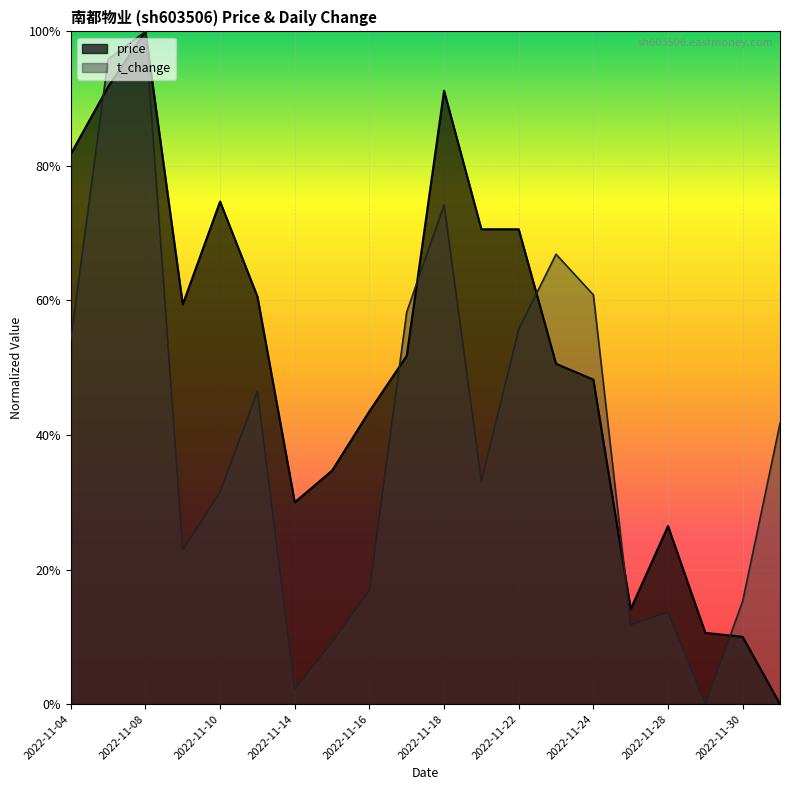

Reading left to right, extract all data points from this chart.

price: 2022-11-04=0.8	2022-11-07=0.9	2022-11-08=1.0	2022-11-09=0.6	2022-11-10=0.7	2022-11-11=0.6	2022-11-14=0.3	2022-11-15=0.3	2022-11-16=0.4	2022-11-17=0.5	2022-11-18=0.9	2022-11-21=0.7	2022-11-22=0.7	2022-11-23=0.5	2022-11-24=0.5	2022-11-25=0.1	2022-11-28=0.3	2022-11-29=0.1	2022-11-30=0.1	2022-12-01=0.0
t_change: 2022-11-04=0.5	2022-11-07=1.0	2022-11-08=1.0	2022-11-09=0.2	2022-11-10=0.3	2022-11-11=0.5	2022-11-14=0.0	2022-11-15=0.1	2022-11-16=0.2	2022-11-17=0.6	2022-11-18=0.7	2022-11-21=0.3	2022-11-22=0.6	2022-11-23=0.7	2022-11-24=0.6	2022-11-25=0.1	2022-11-28=0.1	2022-11-29=0.0	2022-11-30=0.2	2022-12-01=0.4